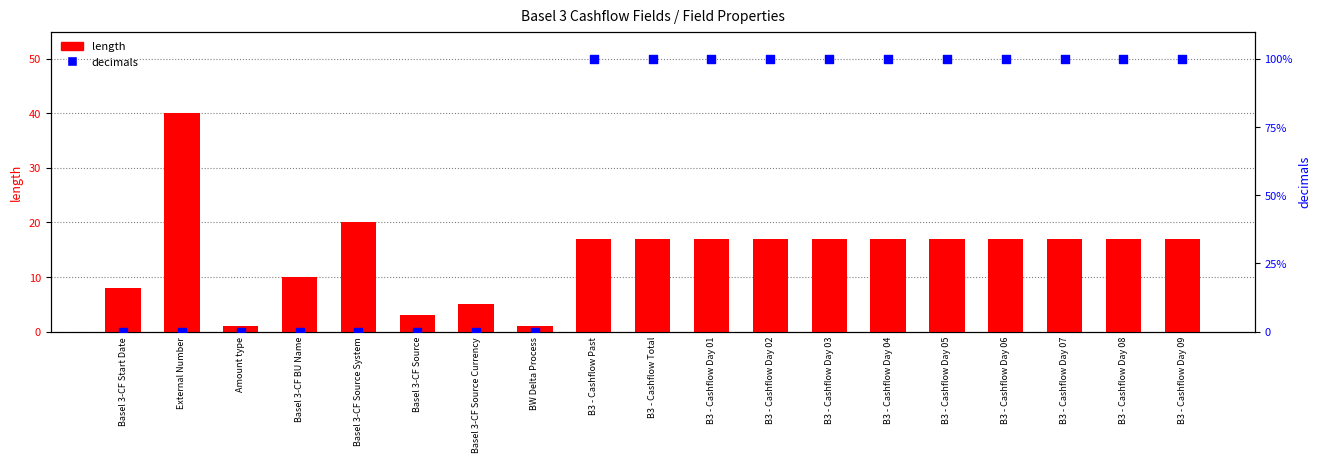

Is the value of decimals at B3 - Cashflow Day 09 greater than the value of length at Basel 3-CF Source System?

Yes